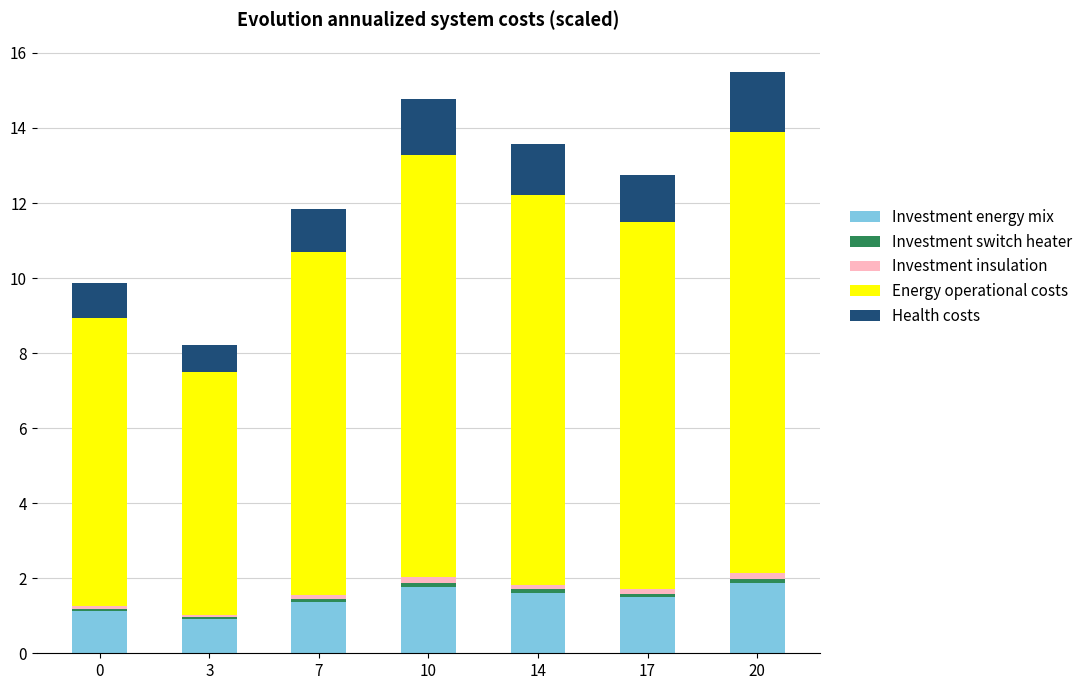

What is the maximum value for Investment energy mix?

1.9